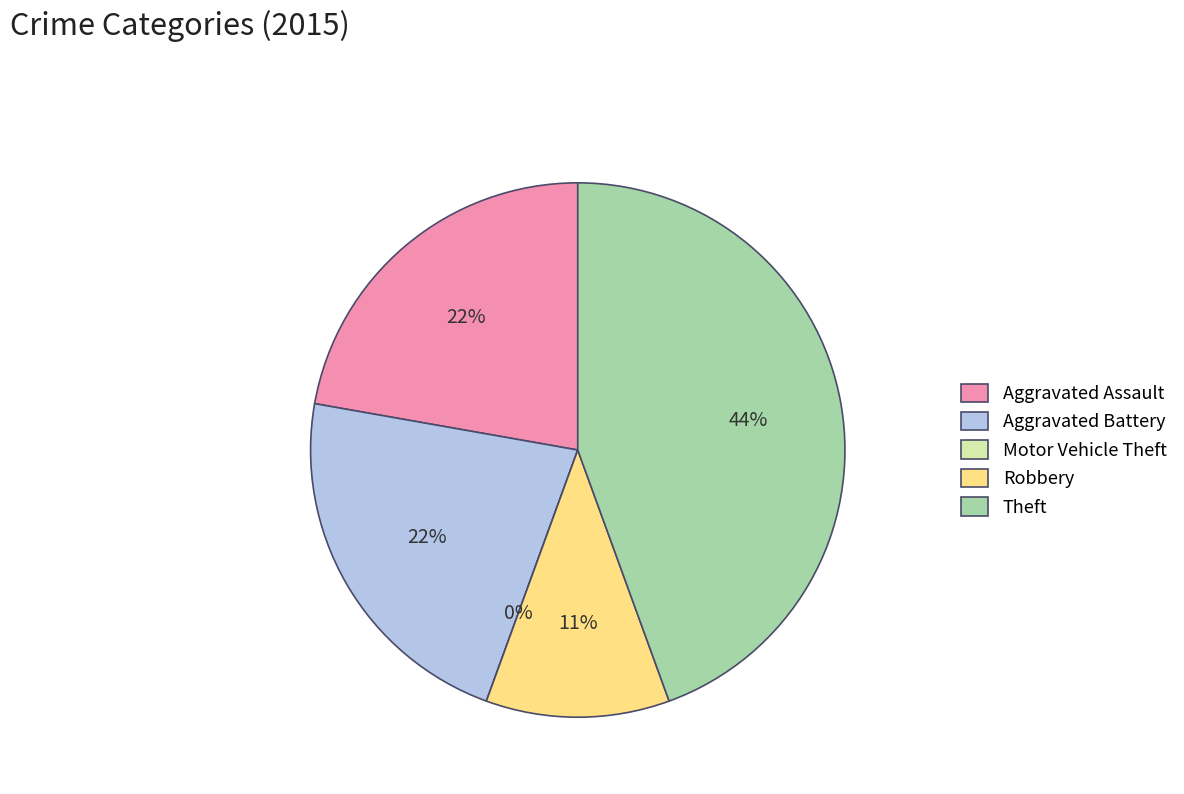

Combined, what portion of the pie is Motor Vehicle Theft and Robbery?

11.1%